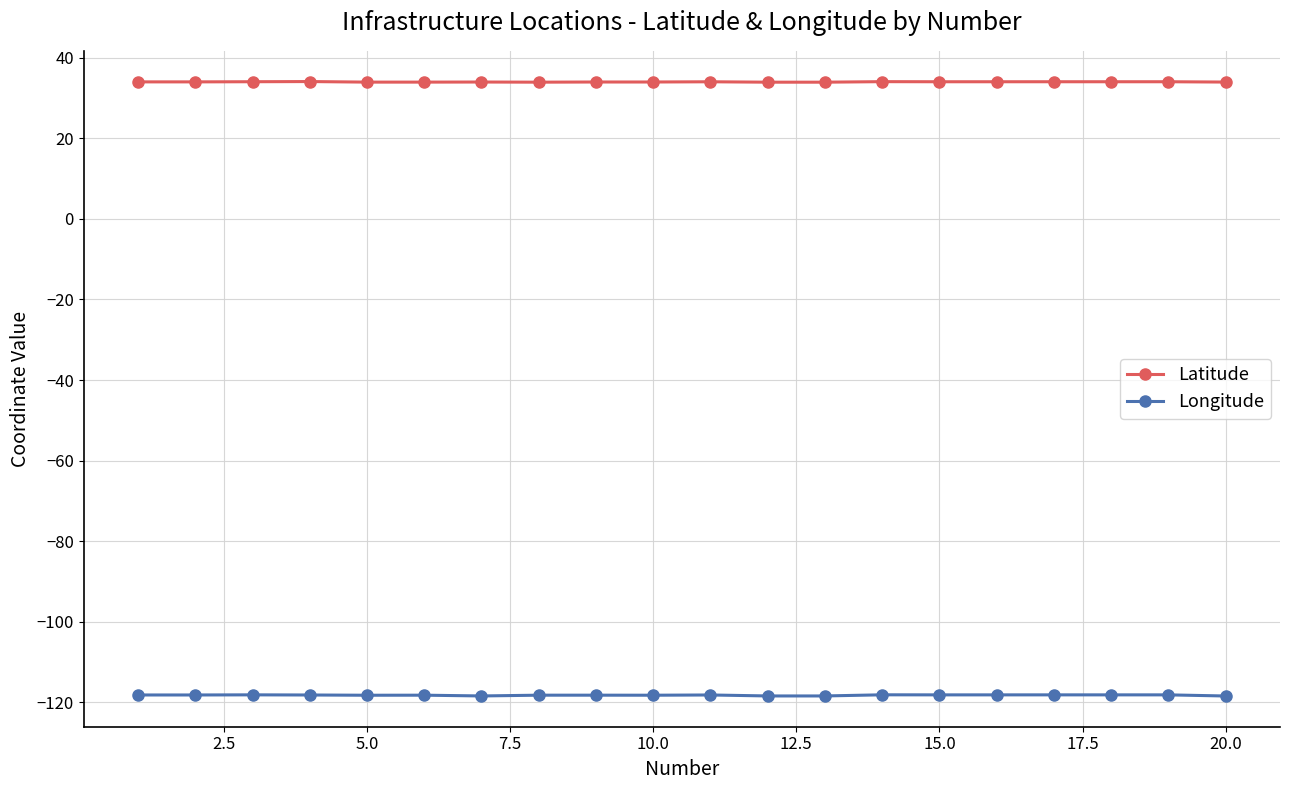

Rank the series by their average value, from lowest to highest.

Longitude, Latitude